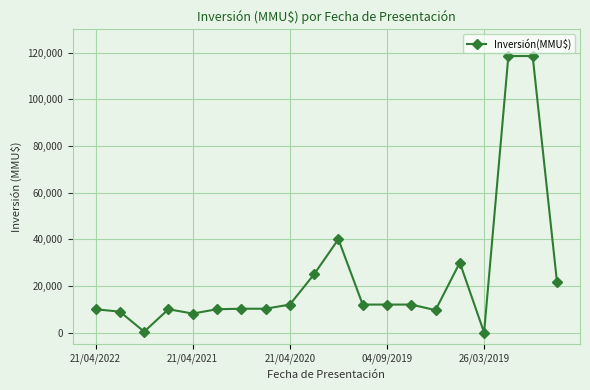

What is the maximum value shown in the chart?

118526